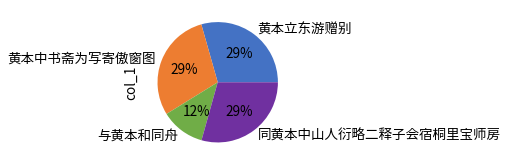

Combined, do 黄本中书斋为写寄傲窗图 and 黄本立东游赠别 account for over 50%?

Yes